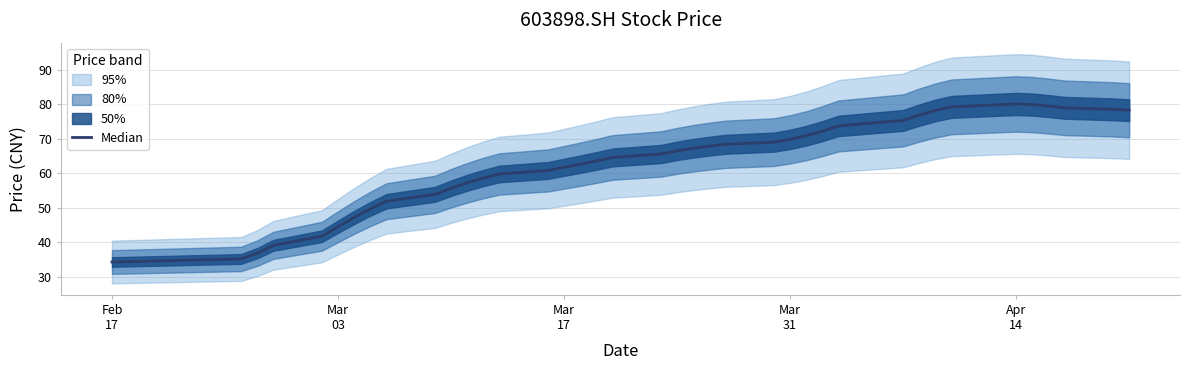

How many lines are shown in the chart?

1